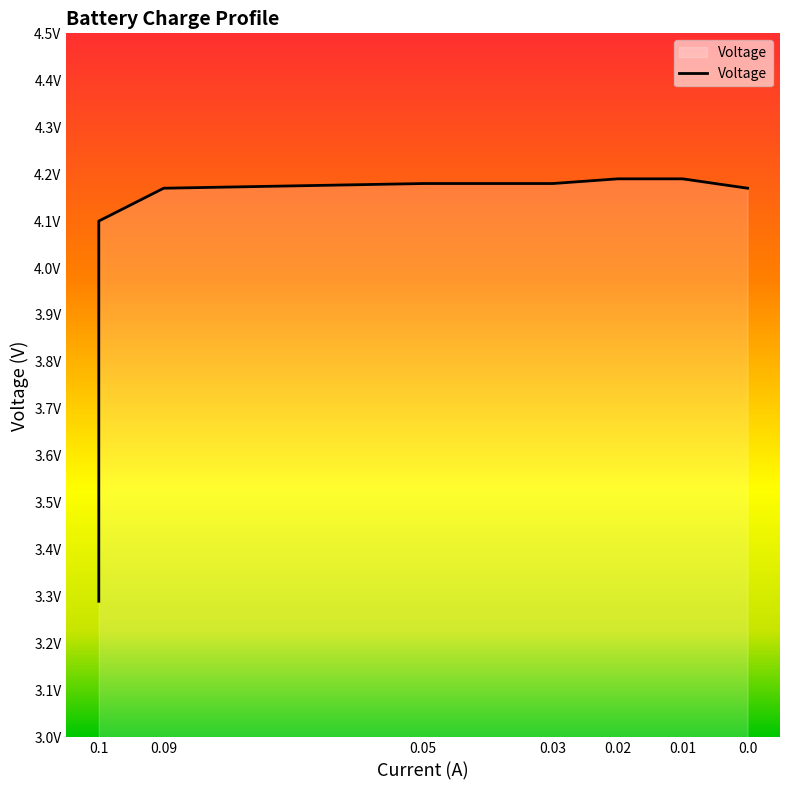

Between 0.1 and 0.1, which is larger?

0.1